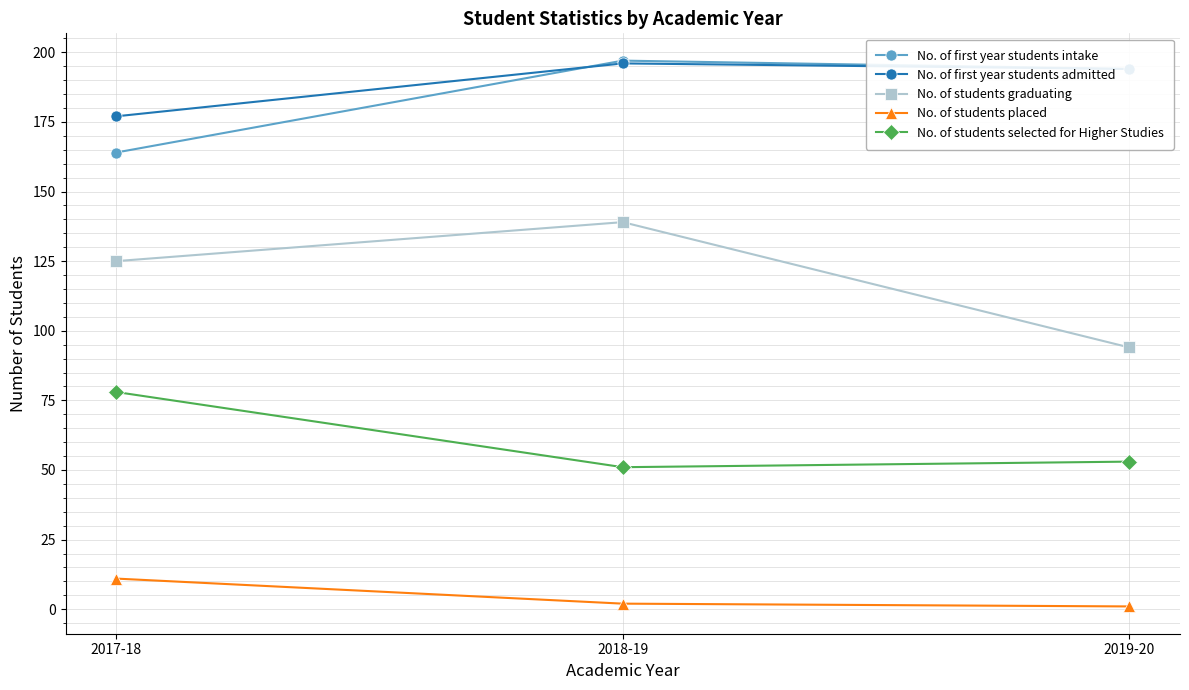

The value of No. of students selected for Higher Studies at 2019-20 is 53. True or false?

True